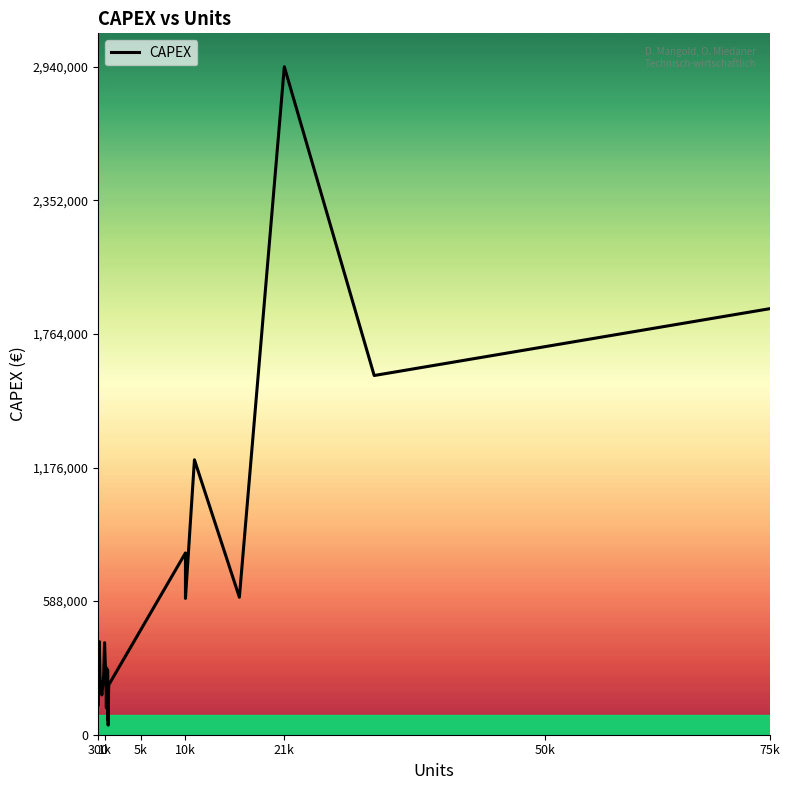

How many lines are shown in the chart?

1